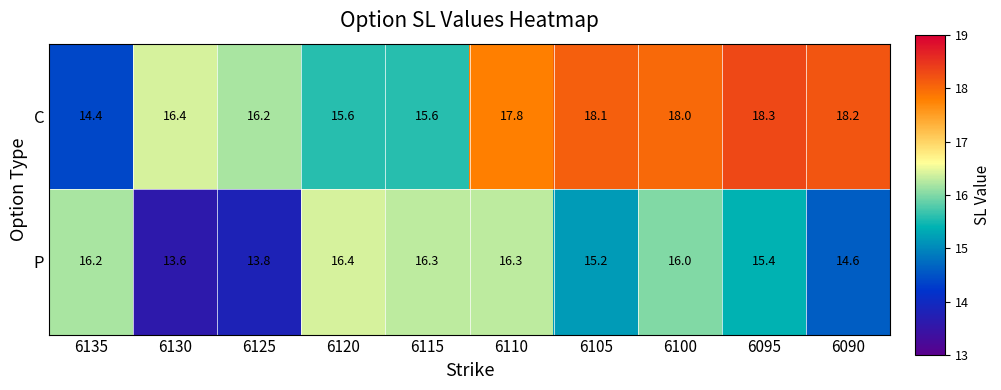

The C series shows 27.8 at 6100. True or false?

False